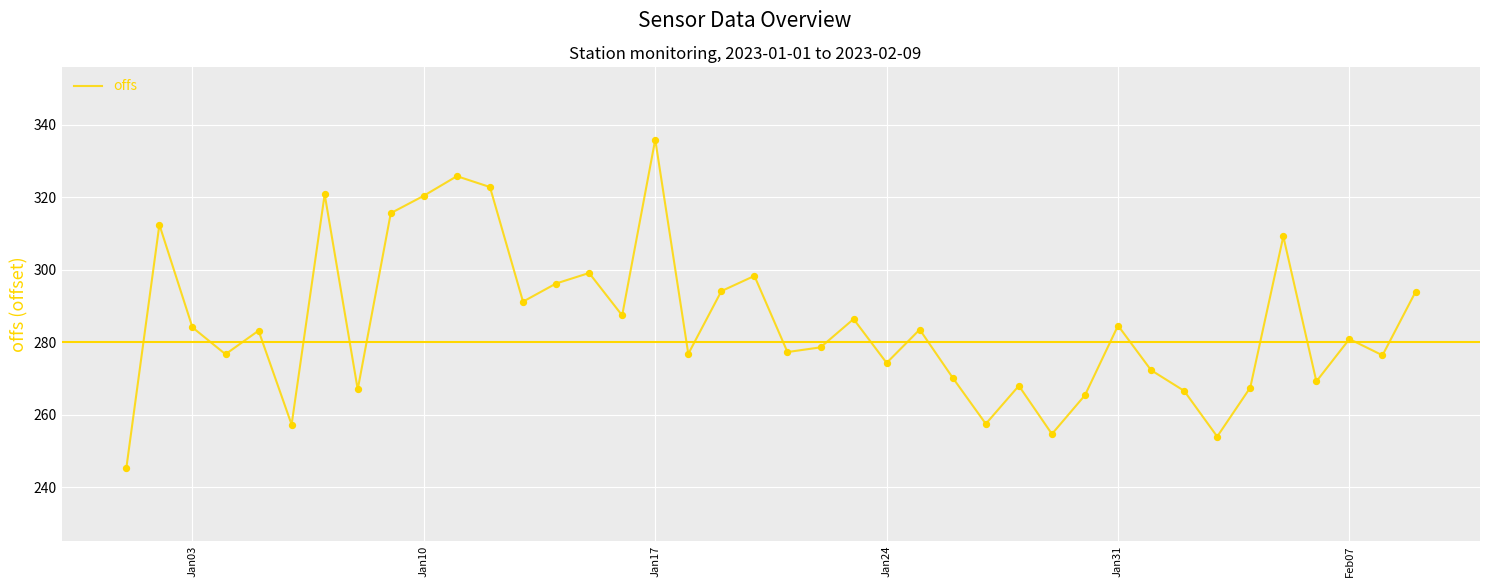

What is the difference between the maximum and minimum values?

90.6